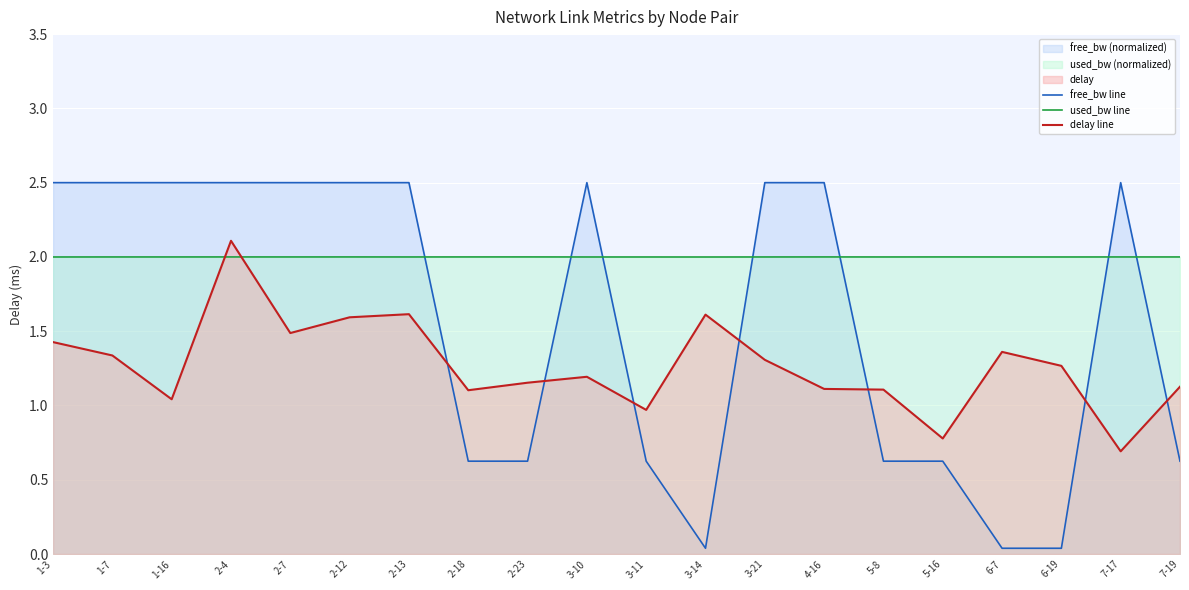

At which label is used_bw line closest to 1?

3-14